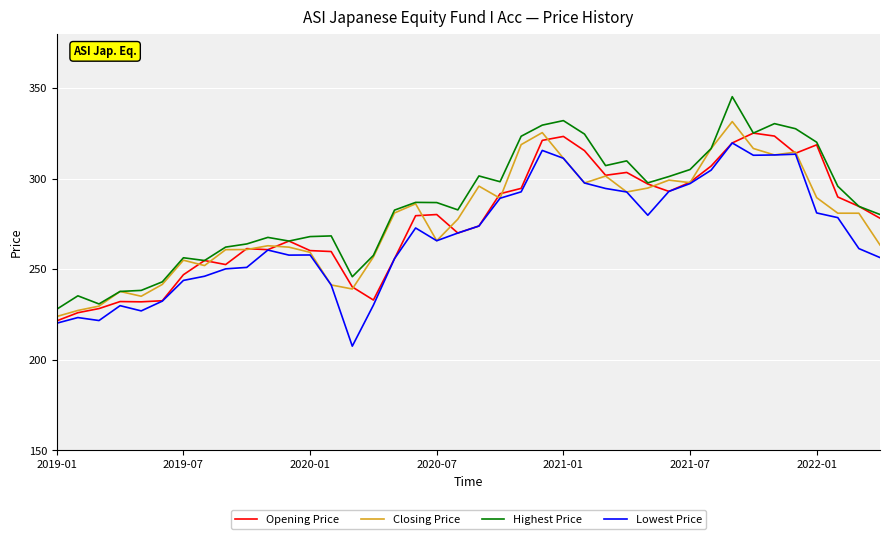

True or false: Highest Price and Lowest Price cross at least once.

False